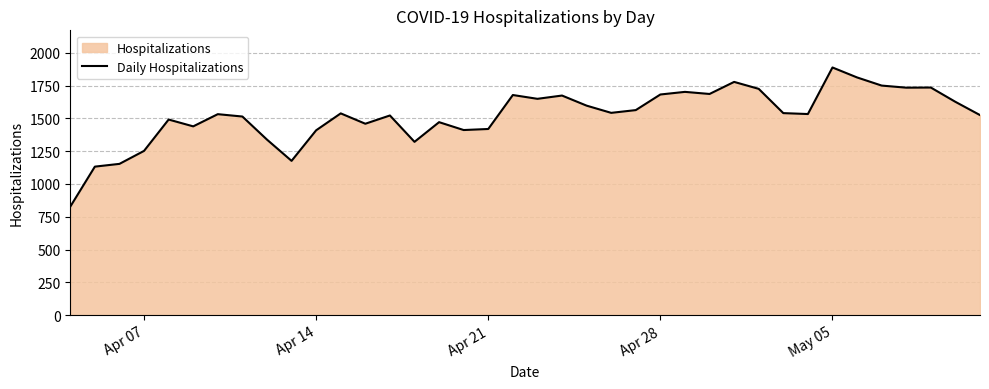

What is the difference between the maximum and minimum values?

1061